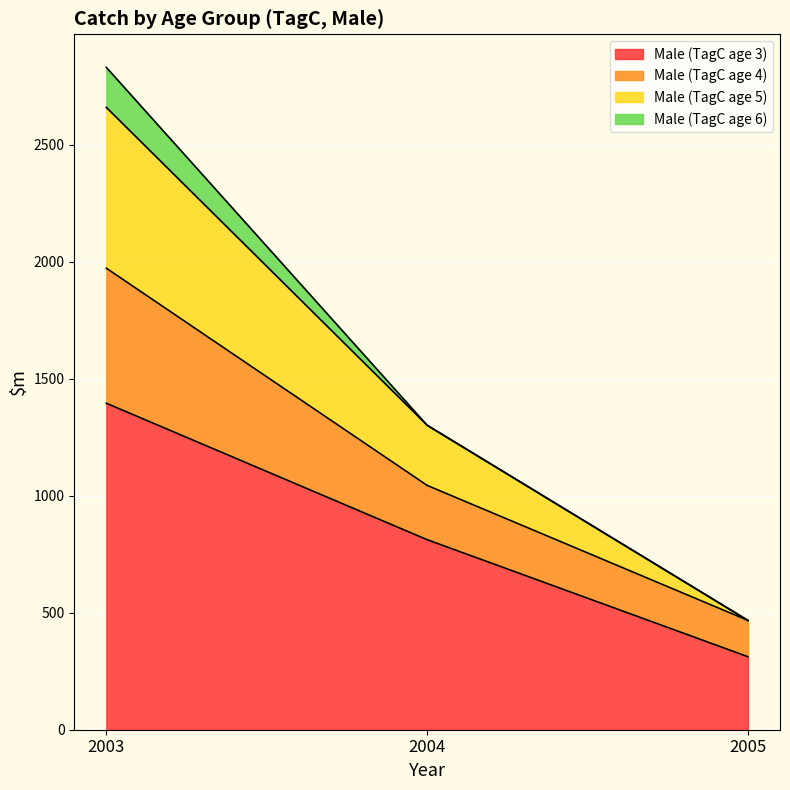

Is it true that Male (TagC age 3) equals 399 at 2003?

False